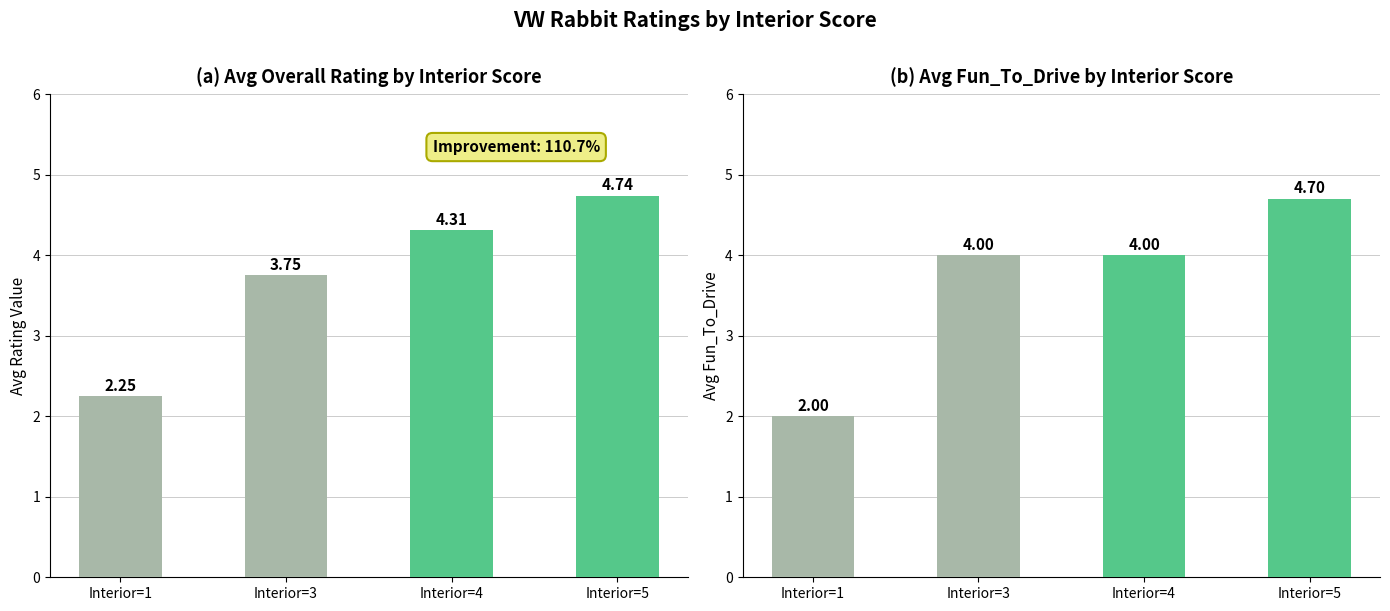

Where is Interior=1,3 nearest to the value 3?

Interior=1